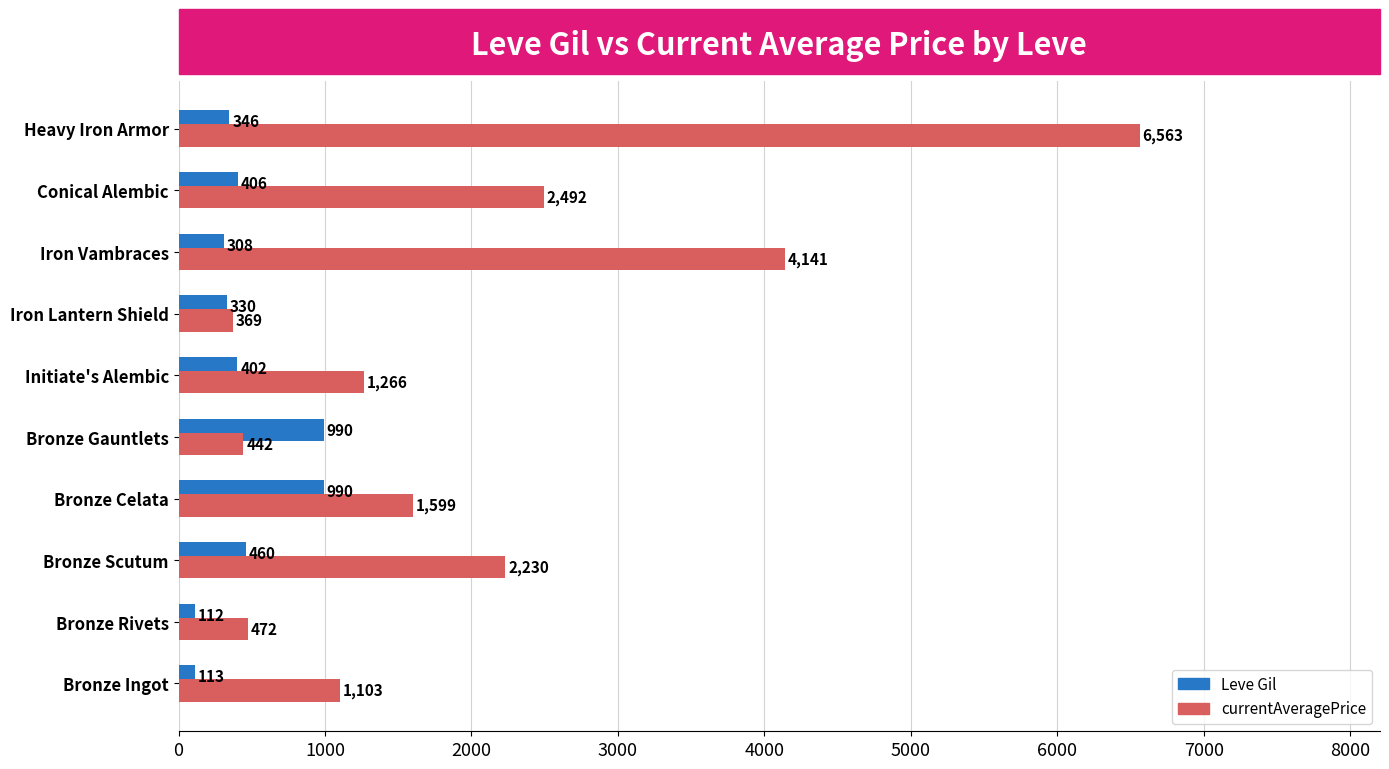

What is the highest value of the currentAveragePrice series?

6563